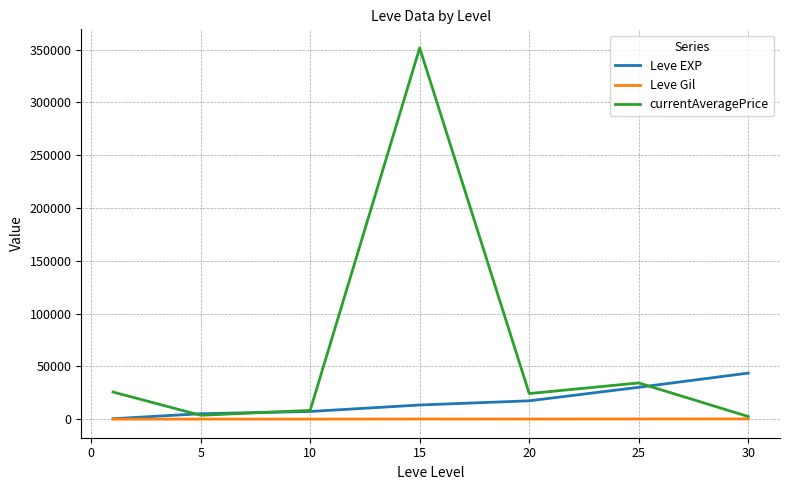

Rank the series by their maximum value, from highest to lowest.

currentAveragePrice, Leve EXP, Leve Gil